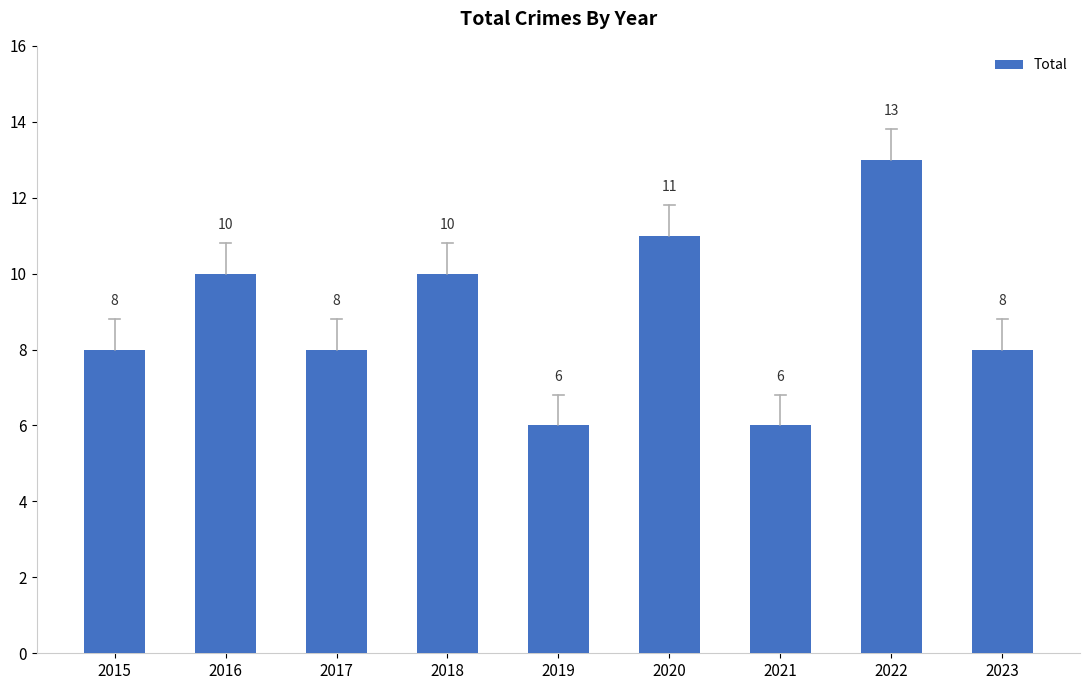

Reading left to right, extract all data points from this chart.

2015=8	2016=10	2017=8	2018=10	2019=6	2020=11	2021=6	2022=13	2023=8